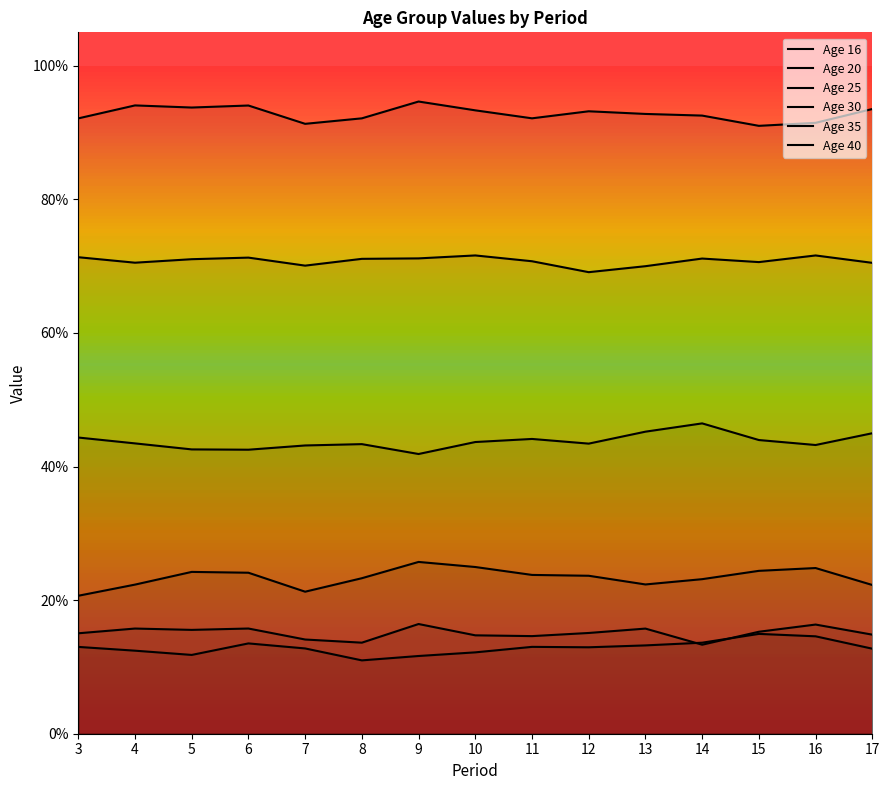

What is the difference between the highest and lowest values at 14?

0.8